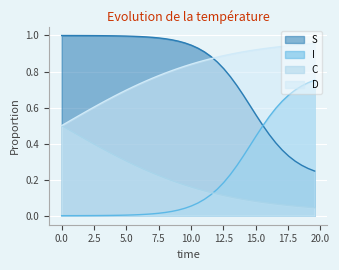

Reading left to right, transcribe all the data shown in this chart.

S: 1.0	1.0	1.0	1.0	1.0	1.0	1.0	1.0	1.0	1.0	1.0	1.0	1.0	1.0	1.0	1.0	1.0	1.0	1.0	1.0	0.9	0.9	0.9	0.9	0.9	0.8	0.8	0.7	0.7	0.6	0.6	0.5	0.5	0.4	0.4	0.3	0.3	0.3	0.3	0.2
I: 0.0	0.0	0.0	0.0	0.0	0.0	0.0	0.0	0.0	0.0	0.0	0.0	0.0	0.0	0.0	0.0	0.0	0.0	0.0	0.0	0.1	0.1	0.1	0.1	0.1	0.2	0.2	0.3	0.3	0.4	0.4	0.5	0.5	0.6	0.6	0.7	0.7	0.7	0.7	0.8
C: 0.5	0.5	0.5	0.4	0.4	0.4	0.4	0.4	0.3	0.3	0.3	0.3	0.3	0.3	0.2	0.2	0.2	0.2	0.2	0.2	0.2	0.1	0.1	0.1	0.1	0.1	0.1	0.1	0.1	0.1	0.1	0.1	0.1	0.1	0.1	0.1	0.1	0.1	0.0	0.0
D: 0.5	0.5	0.5	0.6	0.6	0.6	0.6	0.6	0.7	0.7	0.7	0.7	0.7	0.7	0.8	0.8	0.8	0.8	0.8	0.8	0.8	0.9	0.9	0.9	0.9	0.9	0.9	0.9	0.9	0.9	0.9	0.9	0.9	0.9	0.9	0.9	0.9	0.9	1.0	1.0